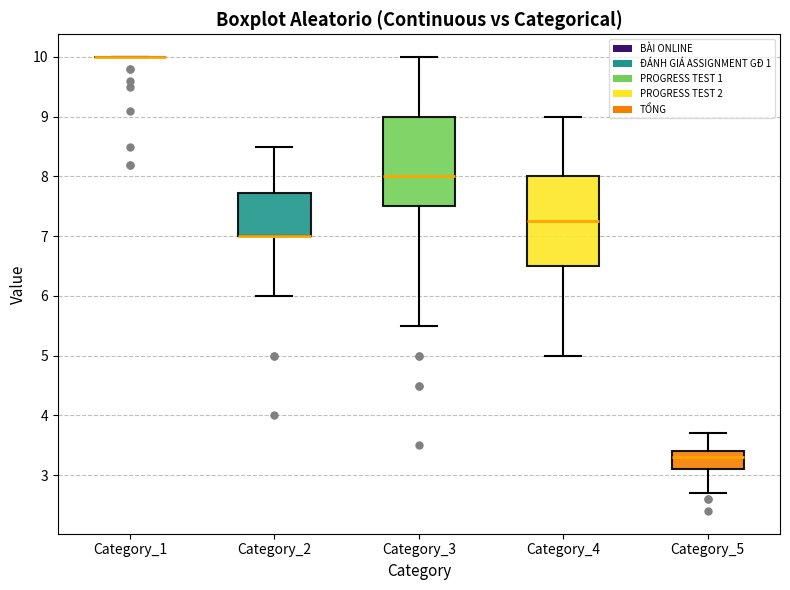

Reading left to right, transcribe this box plot: for each box, give where its median line is, the range the box spans, and where its two whiskers end, as read against the y-axis. The values are not printed on the chart, so give them approximately, as read against the axis.

Category_1: box collapsed to a line at 10.0, whiskers 10.0 to 10.0
Category_2: median 7.0 (drawn on the box's lower edge), box 7.0 to 7.7, whiskers 6.0 to 8.5
Category_3: median 8.0, box 7.5 to 9.0, whiskers 5.5 to 10.0
Category_4: median 7.3, box 6.5 to 8.0, whiskers 5.0 to 9.0
Category_5: median 3.3, box 3.1 to 3.4, whiskers 2.7 to 3.7